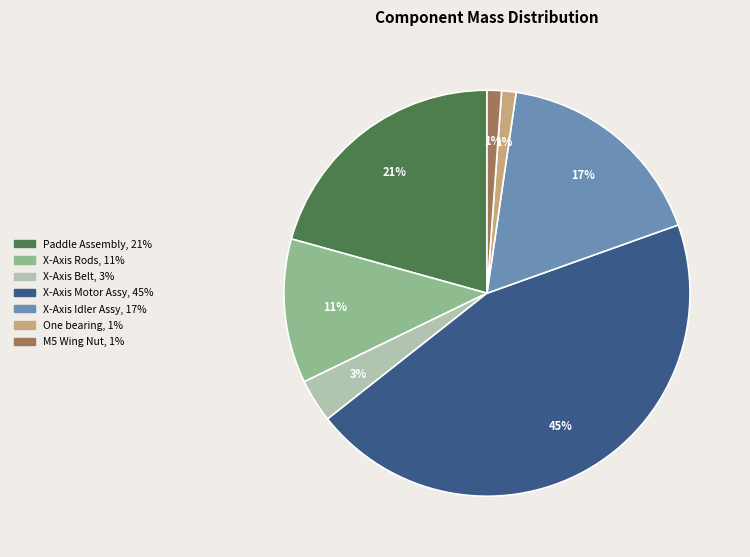

To the nearest percent, what percentage of the pie is X-Axis Rods?

11%